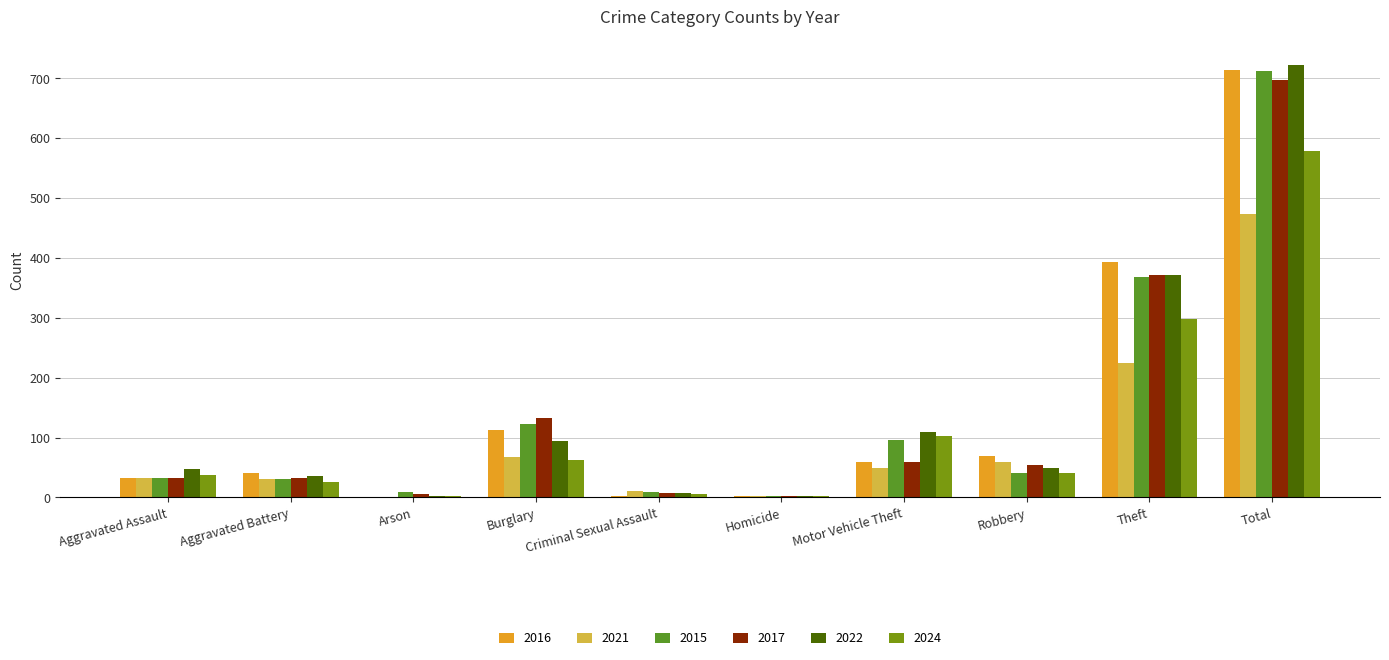

True or false: 2021 has a value of 67 at Burglary.

True